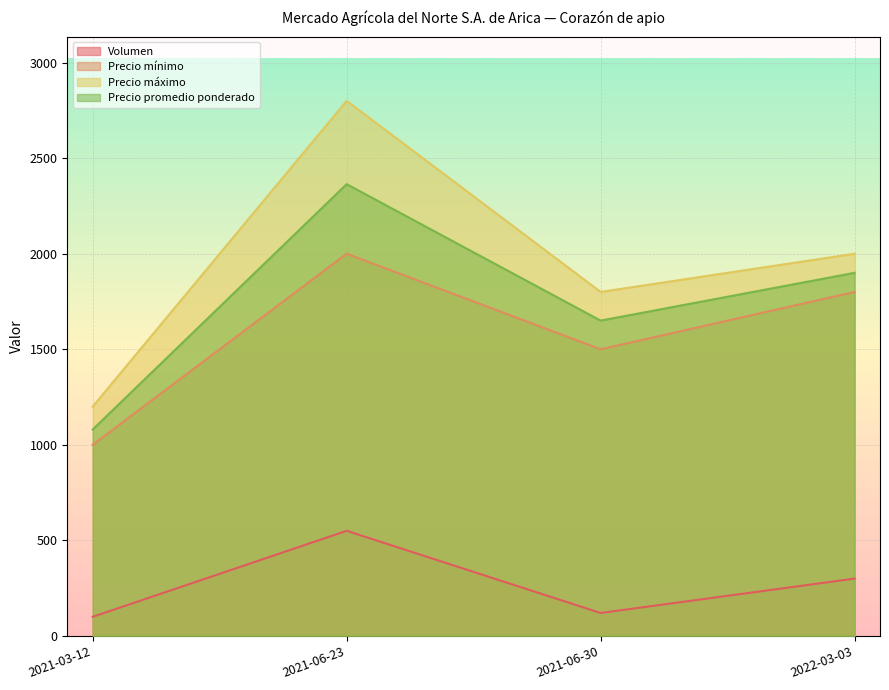

At how many categories does at least one series exceed 1226?

3